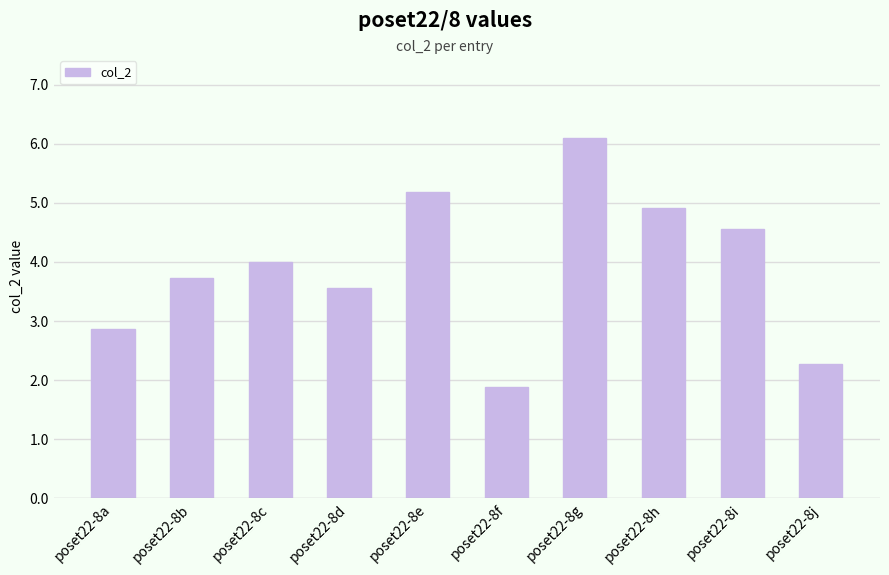

Is it true that the value at poset22-8b is 1.1?

False